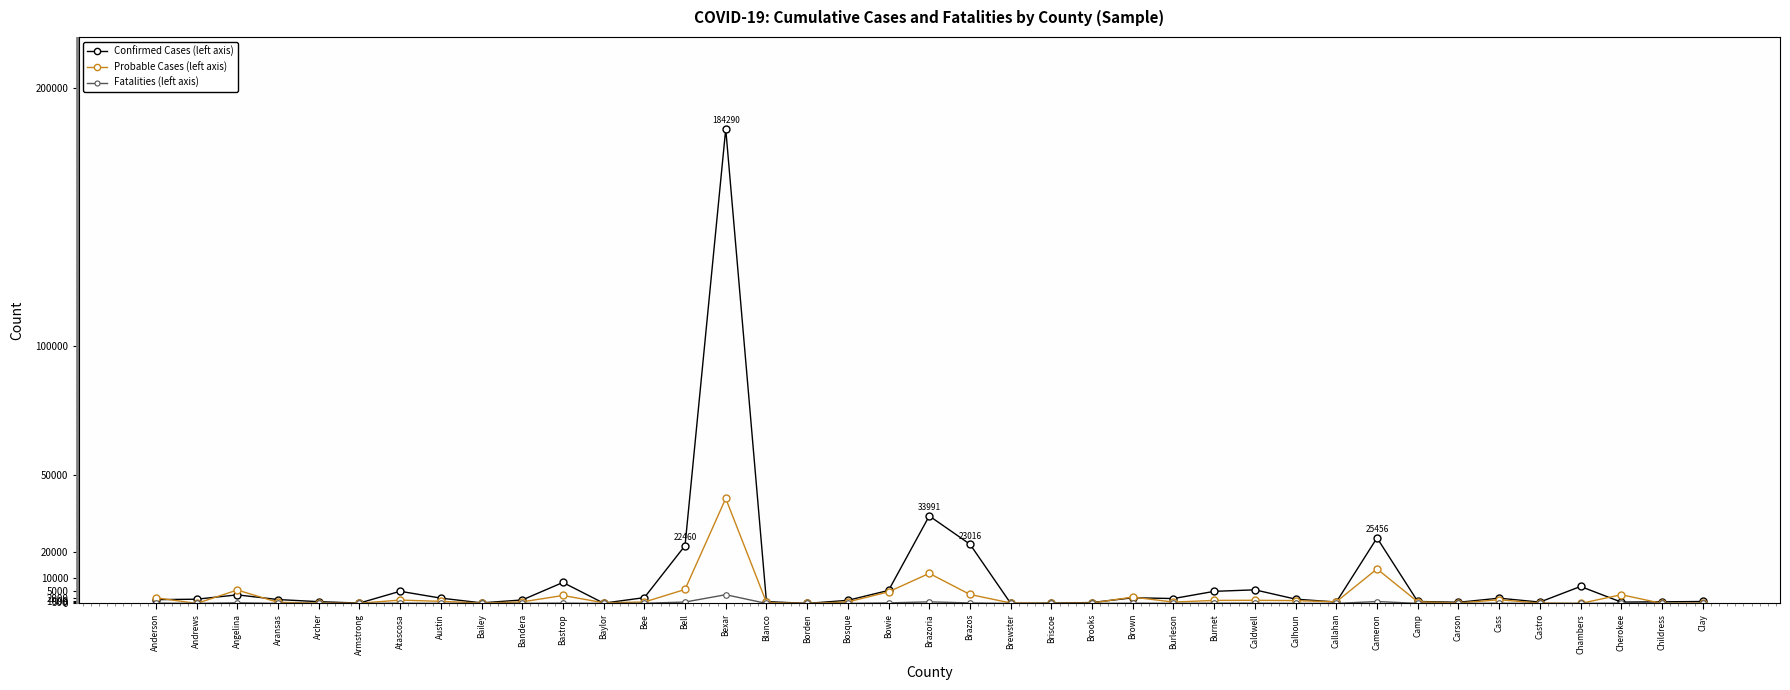

What is the label of the 35th point from the left?

Castro